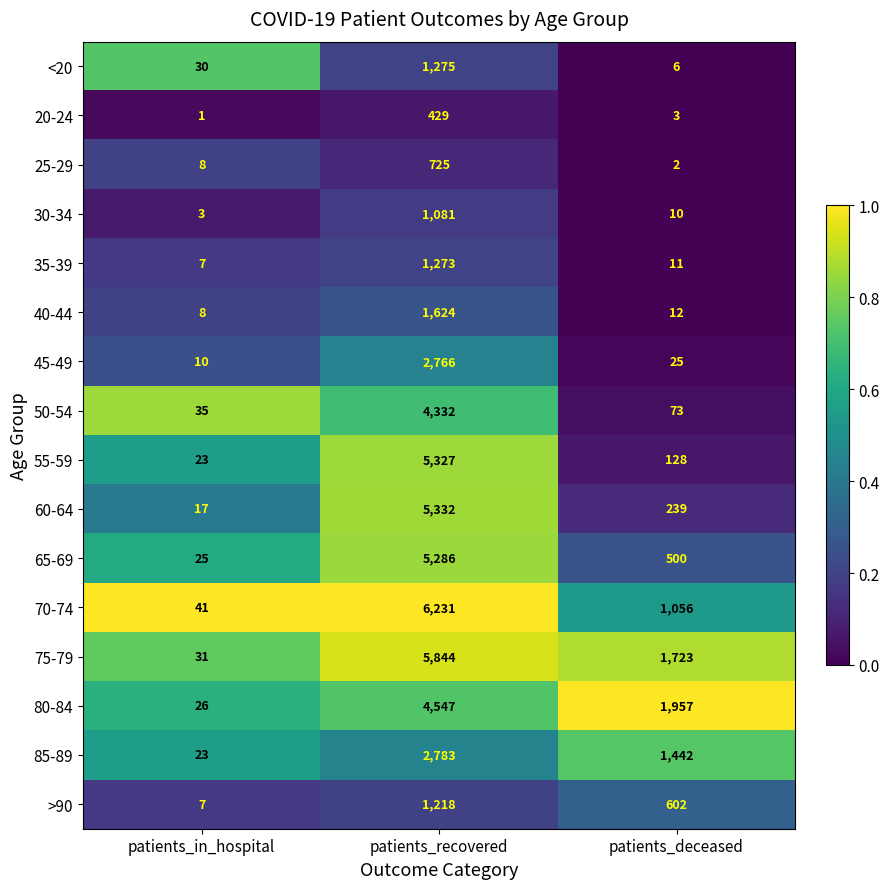

True or false: 60-64 has a value of 5332 at patients_recovered.

True